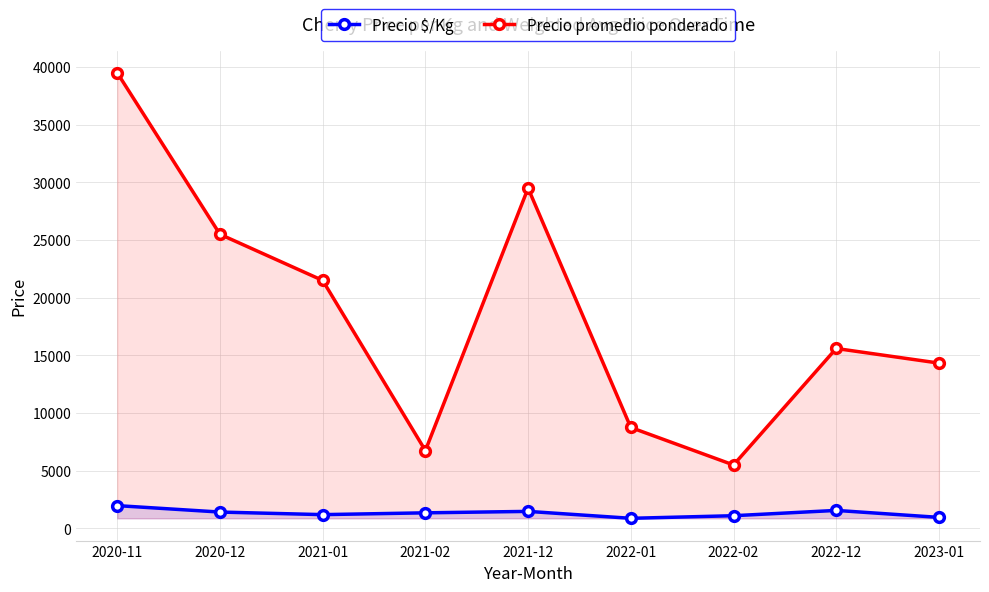

Which category has the lowest value across all series?

2022-01